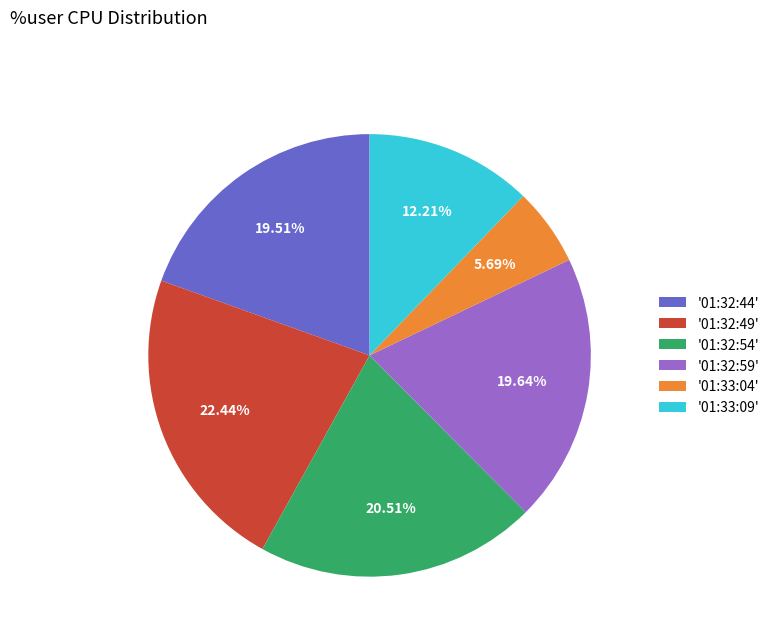

How many slices are in this pie chart?

6